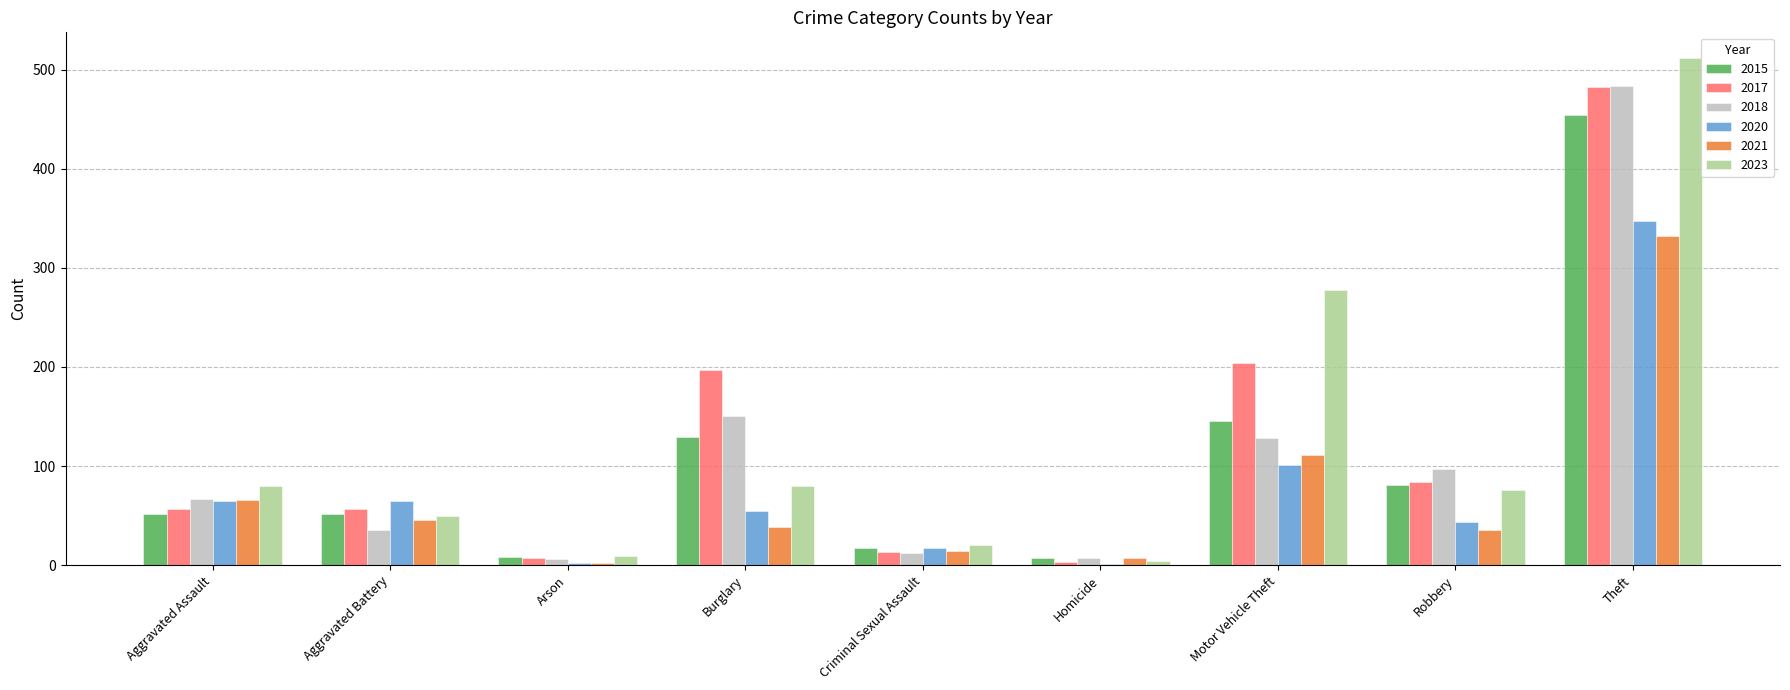

What are all the series names shown in the legend?

2015, 2017, 2018, 2020, 2021, 2023